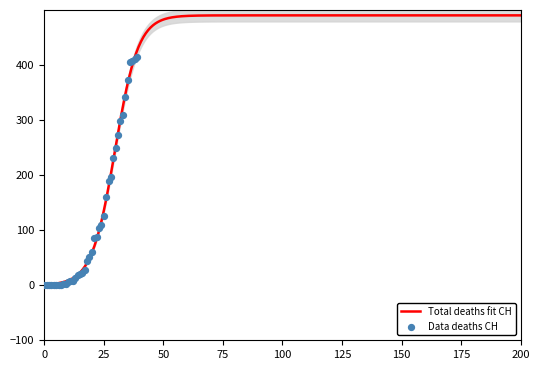

At which category is the sum across all series the highest?

38